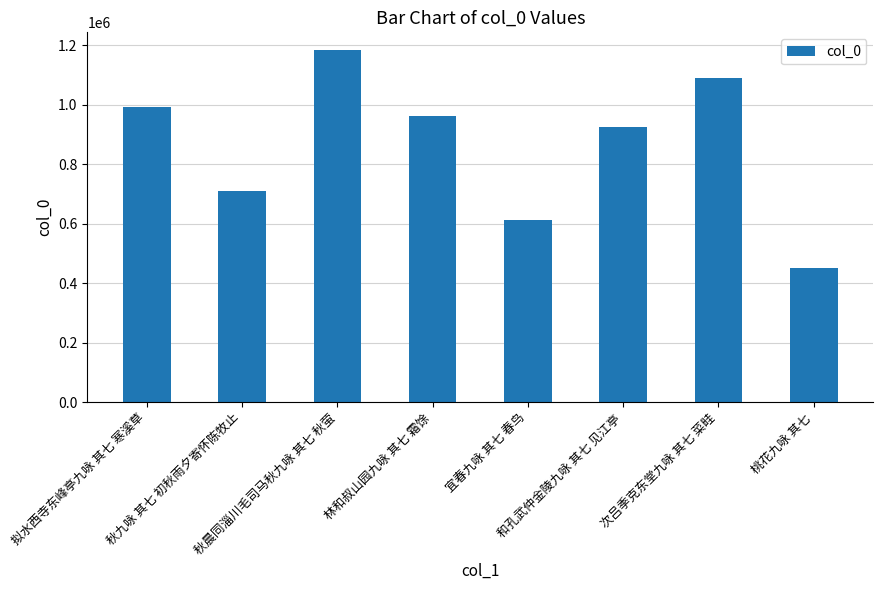

Reading left to right, transcribe all the data shown in this chart.

拟水西寺东峰亭九咏 其七 寒溪草=992197	秋九咏 其七 初秋雨夕寄怀陈牧止=709305	秋晨同淄川毛司马秋九咏 其七 秋萤=1184129	林和叔山园九咏 其七 霜馀=961447	宜春九咏 其七 春鸟=611696	和孔武仲金陵九咏 其七 见江亭=924027	次吕季克东堂九咏 其七 菜畦=1088467	桃花九咏 其七=449960